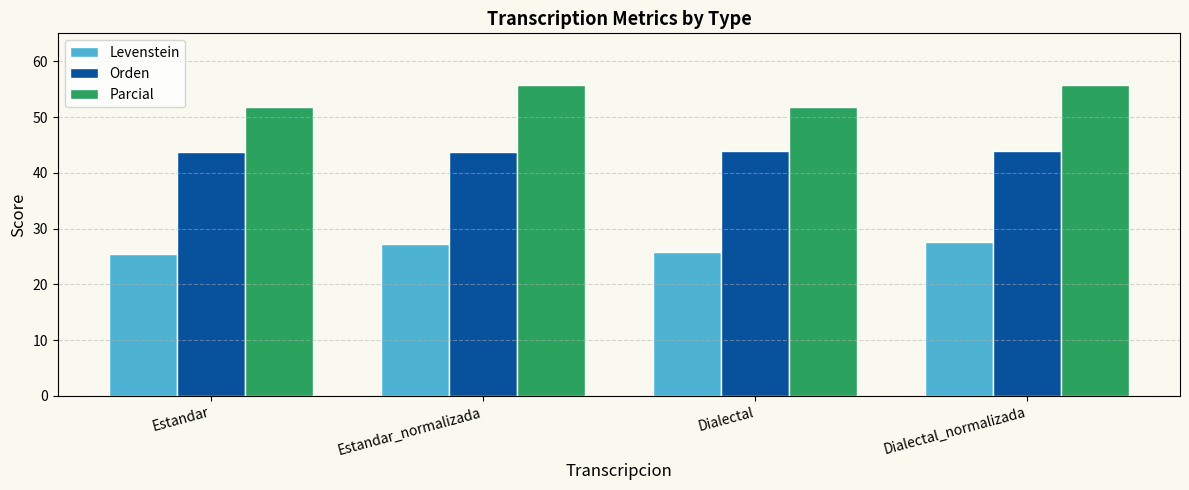

Does the chart contain any negative values?

No